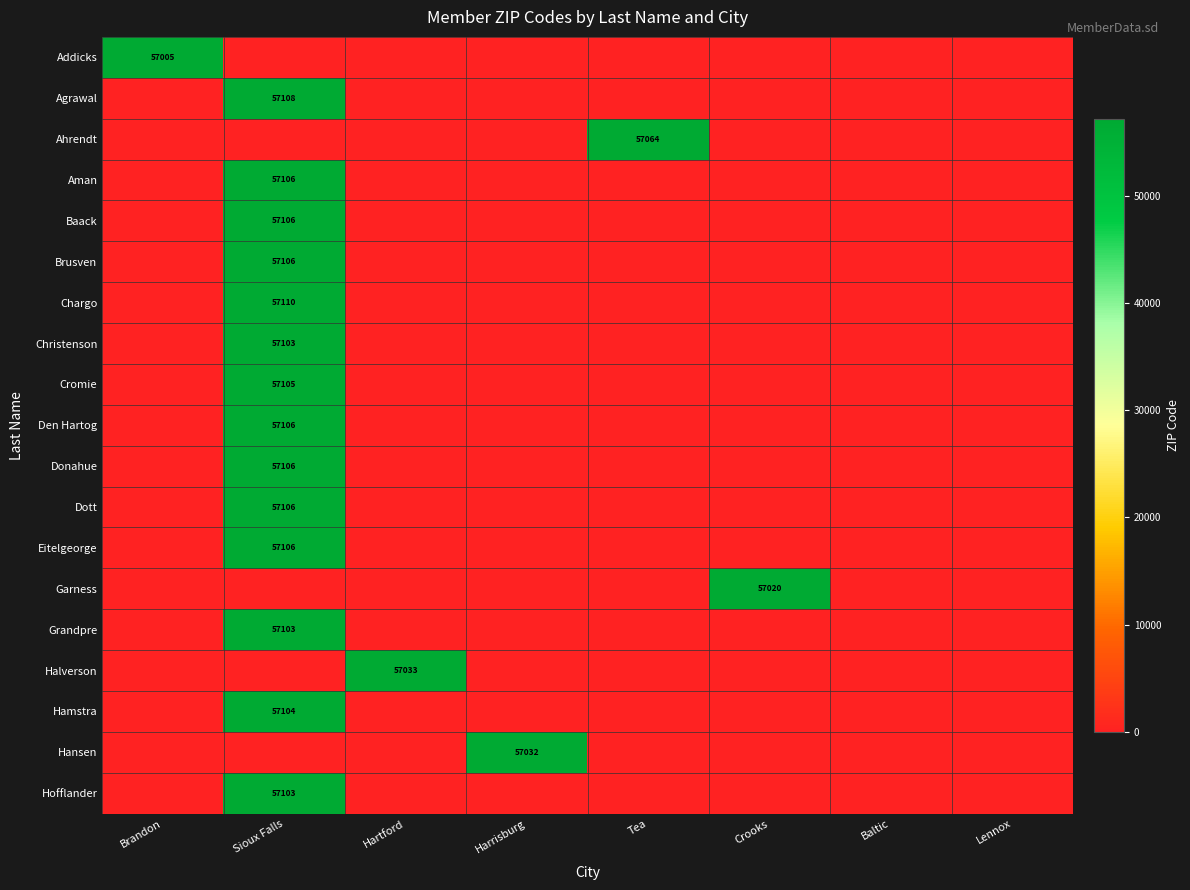

The value of Ahrendt at Tea is 88943. True or false?

False